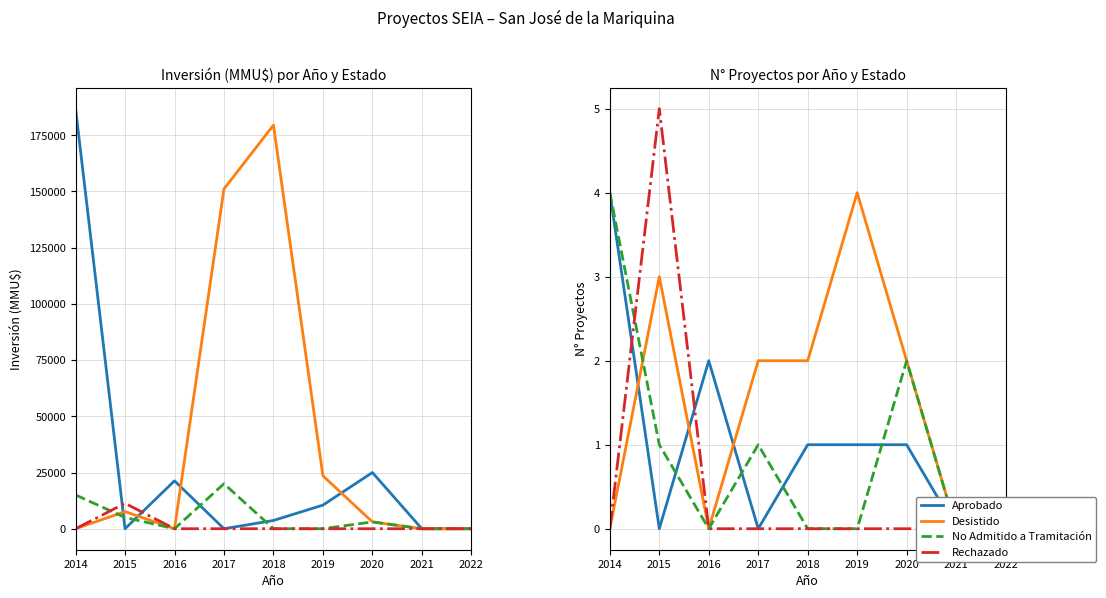

How many data points in Desistido are above 2?

2